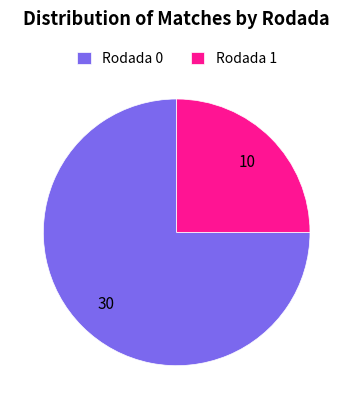

Rank the categories by value from lowest to highest.

Rodada 1, Rodada 0